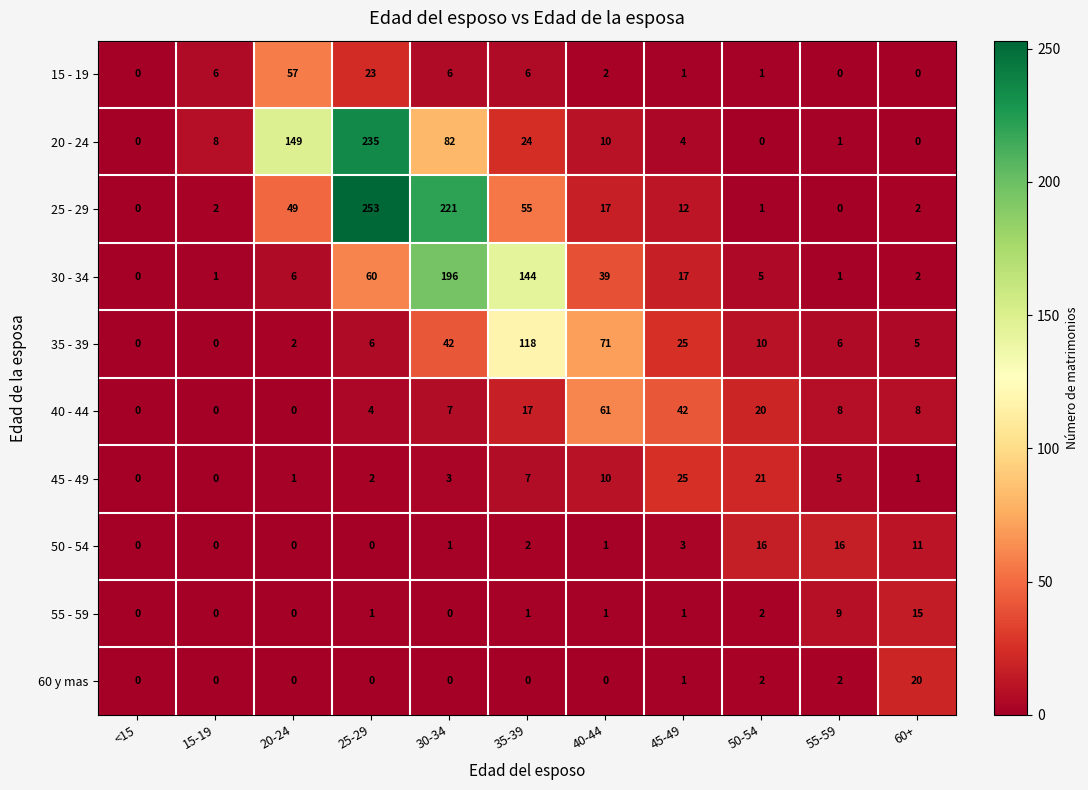

Which series has the largest range (max minus min)?

25 - 29